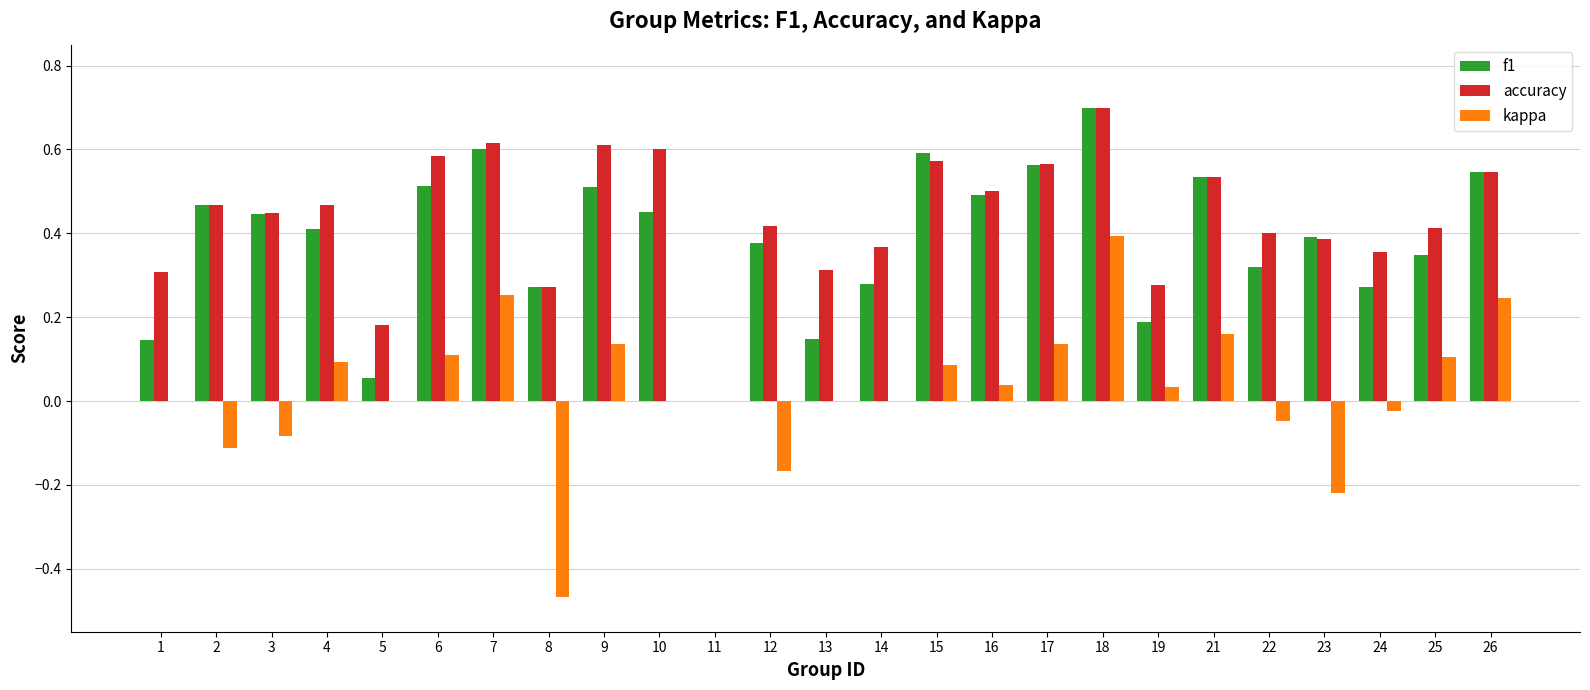

Are the bars horizontal?

No